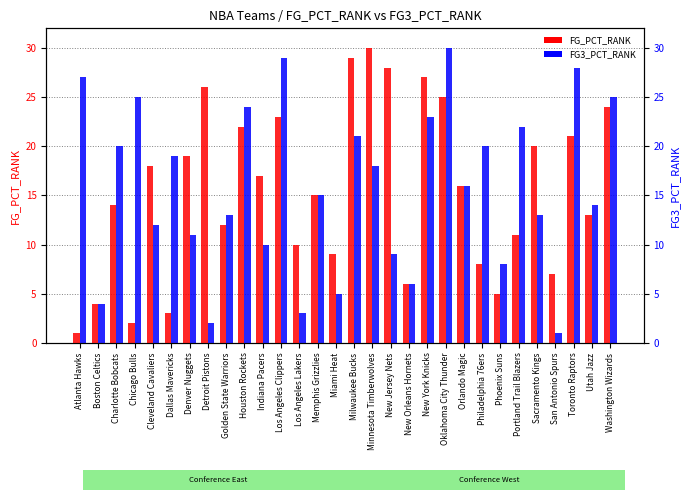

List the labels in order of FG3_PCT_RANK value, largest first.

Oklahoma City Thunder, Los Angeles Clippers, Toronto Raptors, Atlanta Hawks, Chicago Bulls, Washington Wizards, Houston Rockets, New York Knicks, Portland Trail Blazers, Milwaukee Bucks, Charlotte Bobcats, Philadelphia 76ers, Dallas Mavericks, Minnesota Timberwolves, Orlando Magic, Memphis Grizzlies, Utah Jazz, Golden State Warriors, Sacramento Kings, Cleveland Cavaliers, Denver Nuggets, Indiana Pacers, New Jersey Nets, Phoenix Suns, New Orleans Hornets, Miami Heat, Boston Celtics, Los Angeles Lakers, Detroit Pistons, San Antonio Spurs